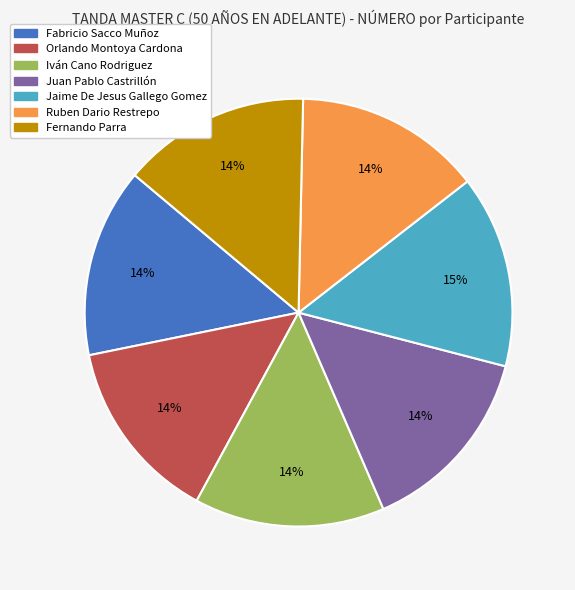

How many segments does this pie chart have?

7